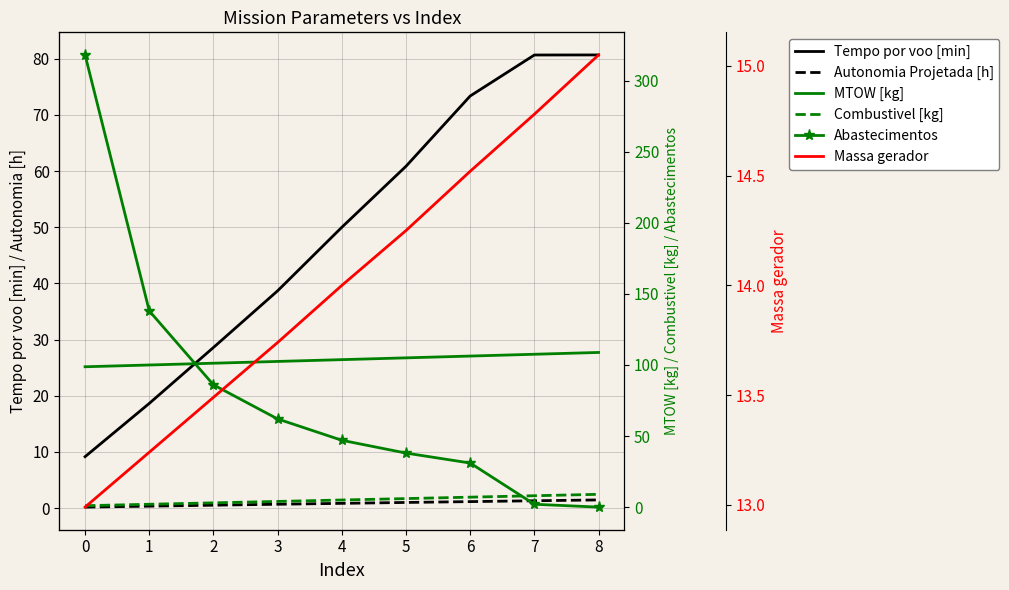

Which series has the largest range (max minus min)?

Abastecimentos